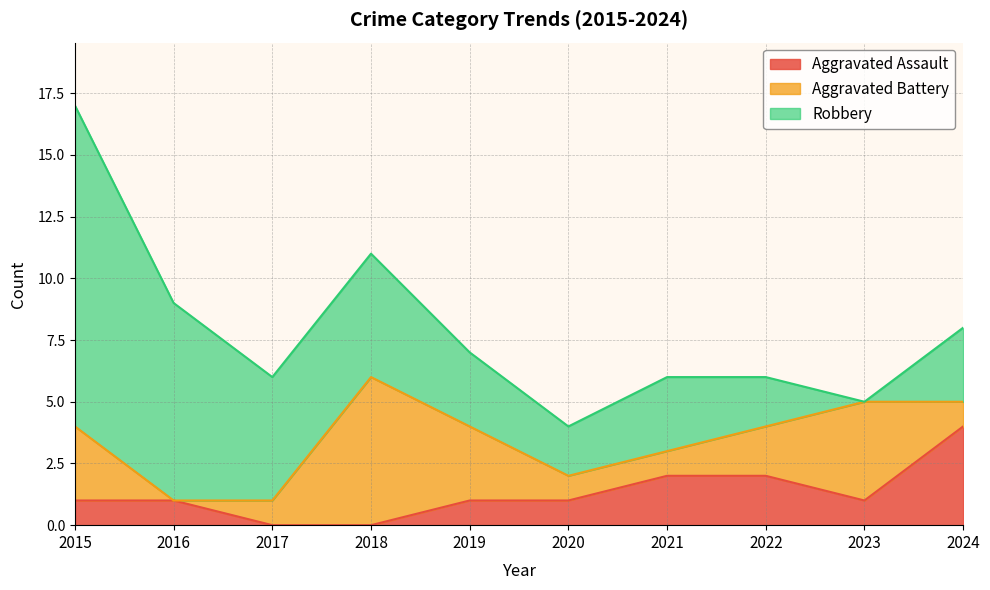

Reading left to right, extract all data points from this chart.

Aggravated Assault: 1	1	0	0	1	1	2	2	1	4
Aggravated Battery: 3	0	1	6	3	1	1	2	4	1
Robbery: 13	8	5	5	3	2	3	2	0	3